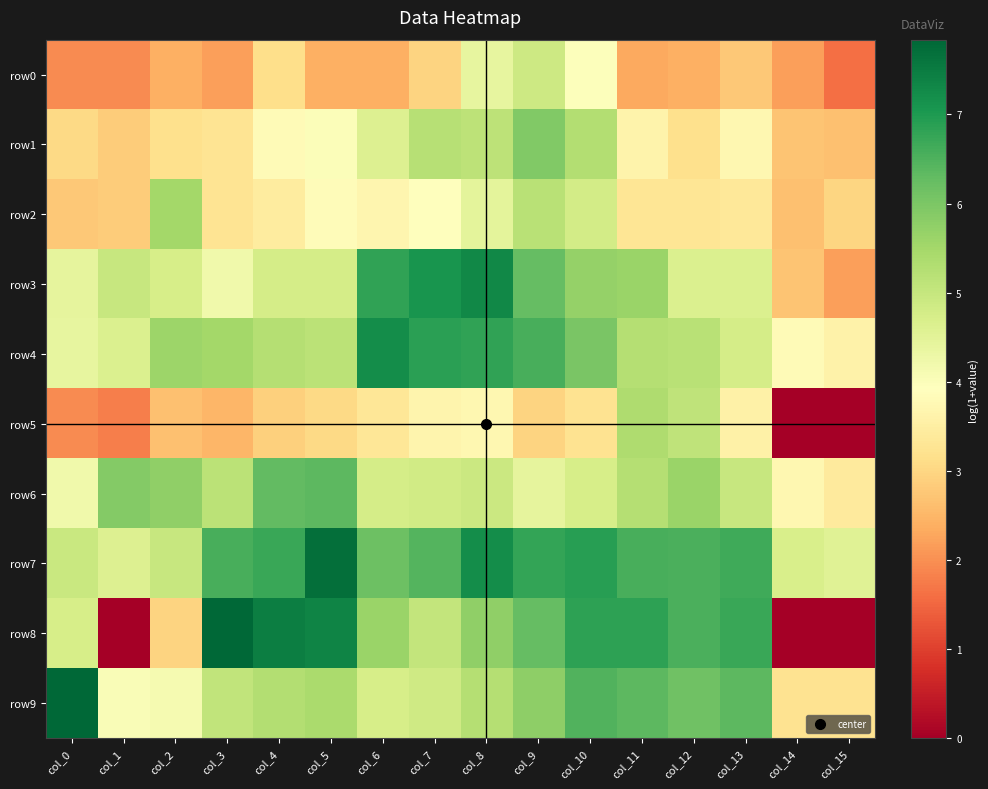

Which series has the largest total across all categories?

row7